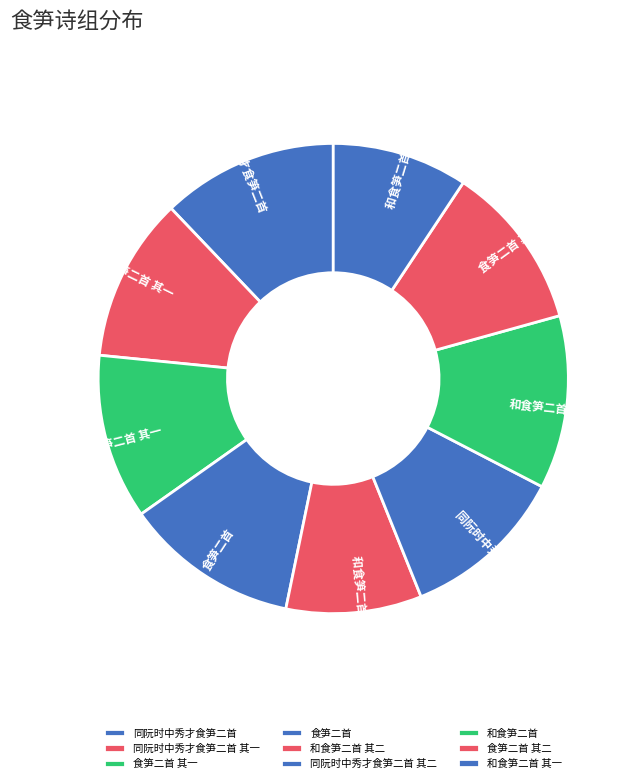

The 同阮时中秀才食笋二首 其一 slice represents 6% of the pie. True or false?

False